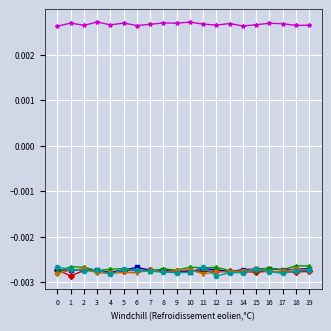

How many distinct data groups are displayed?

6